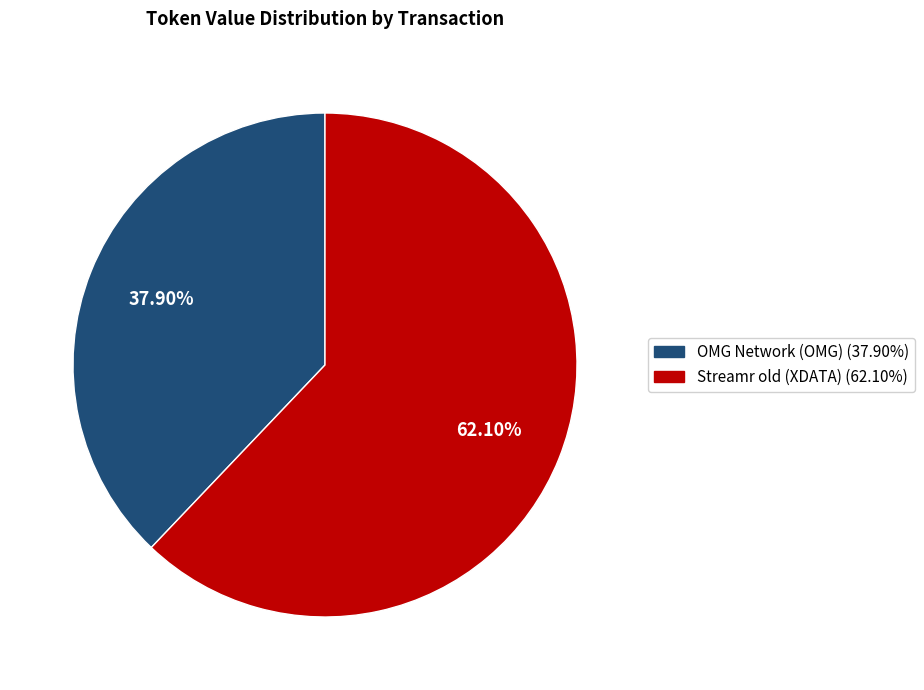

Rank the categories by value from lowest to highest.

OMG Network (OMG), Streamr old (XDATA)